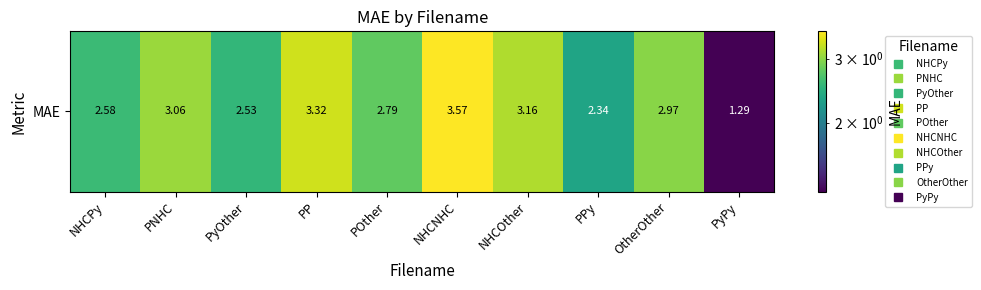

Rank the categories by value from lowest to highest.

PyPy, PPy, PyOther, NHCPy, POther, OtherOther, PNHC, NHCOther, PP, NHCNHC